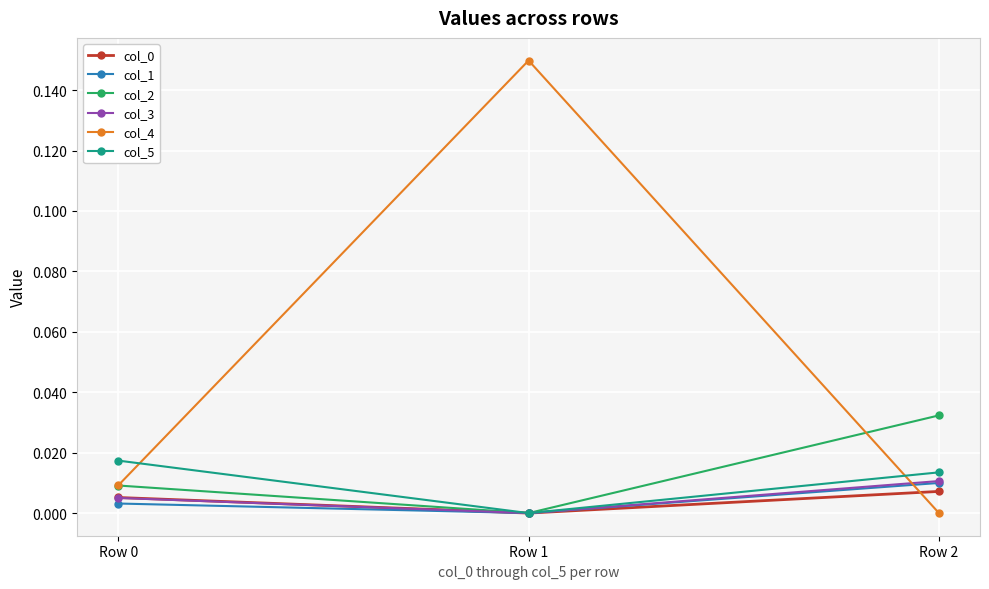

Which series has the largest range (max minus min)?

col_4